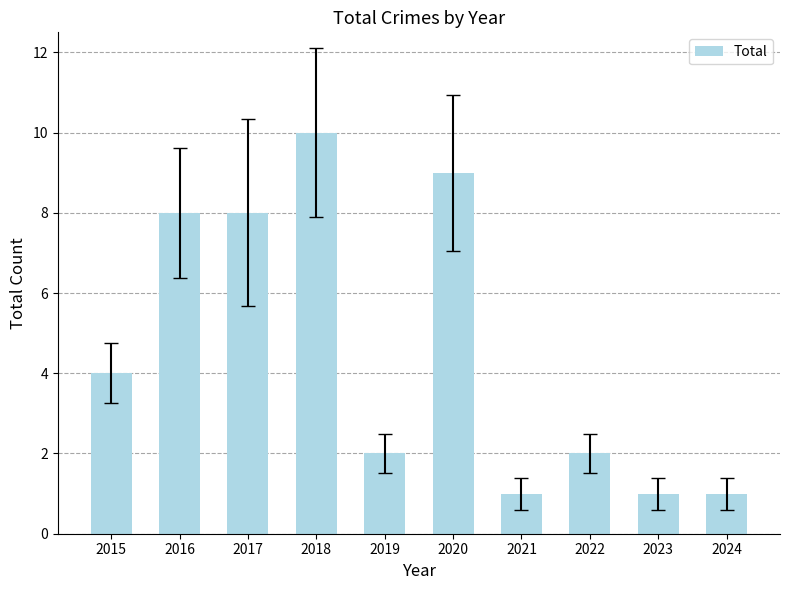

Reading right to left, what are all the values shown in this chart?

1	1	2	1	9	2	10	8	8	4